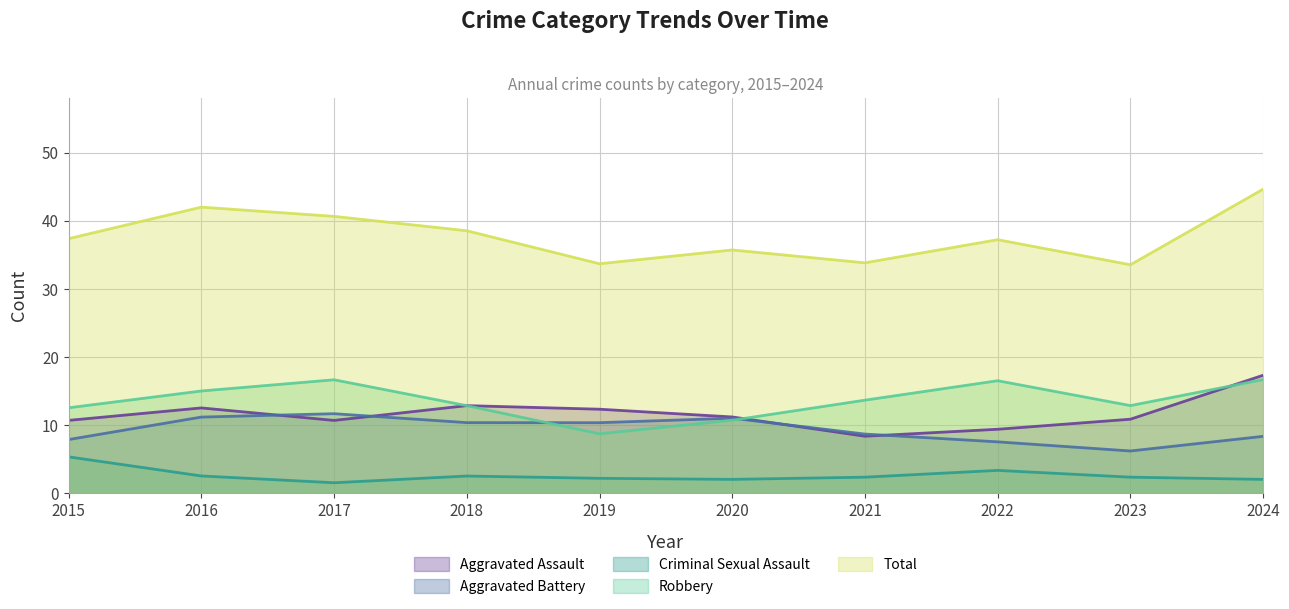

Does the chart display data point markers on the line(s)?

No